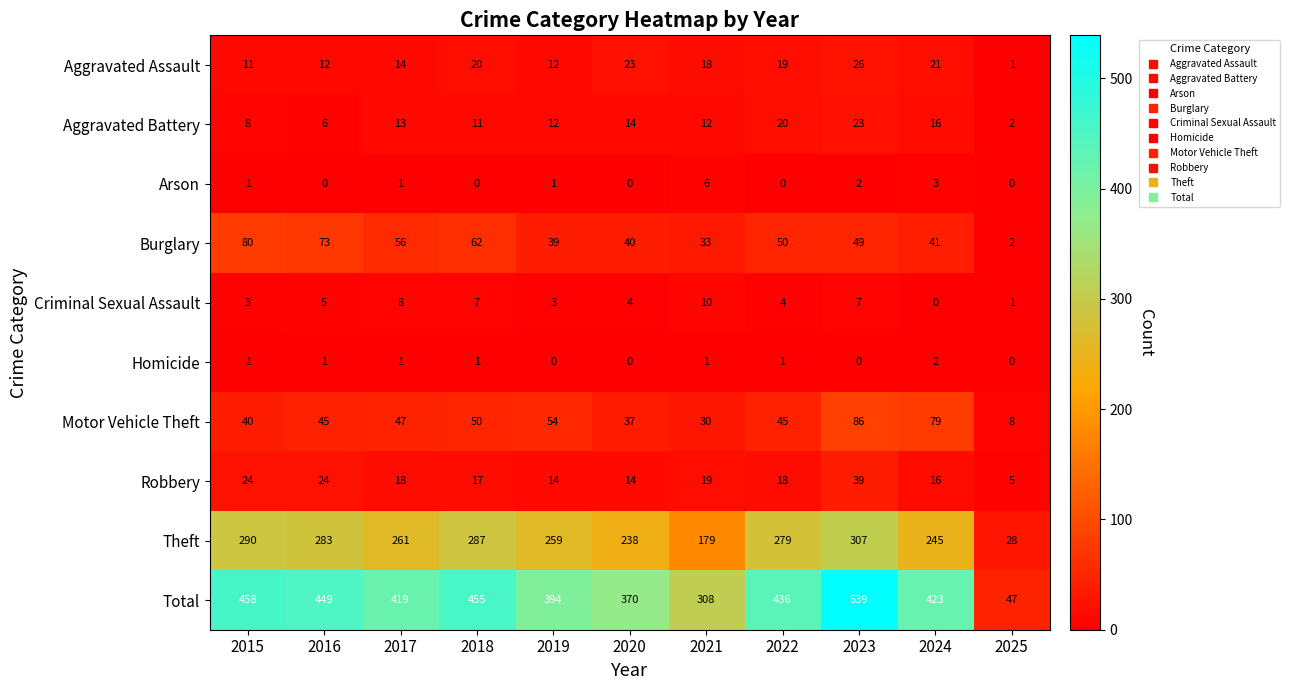

At which label does Theft reach its peak?

2023